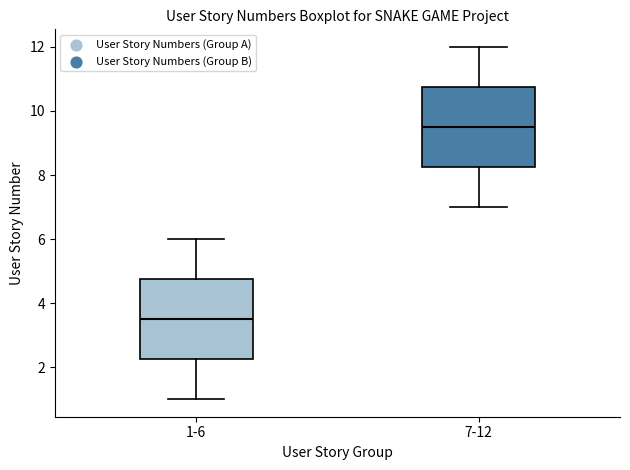

Reading left to right, transcribe this box plot: for each box, give where its median line is, the range the box spans, and where its two whiskers end, as read against the y-axis. The values are not printed on the chart, so give them approximately, as read against the axis.

1-6: median 3.6, box 2.2 to 4.8, whiskers 1.0 to 6.0
7-12: median 9.6, box 8.2 to 10.8, whiskers 7.0 to 12.0